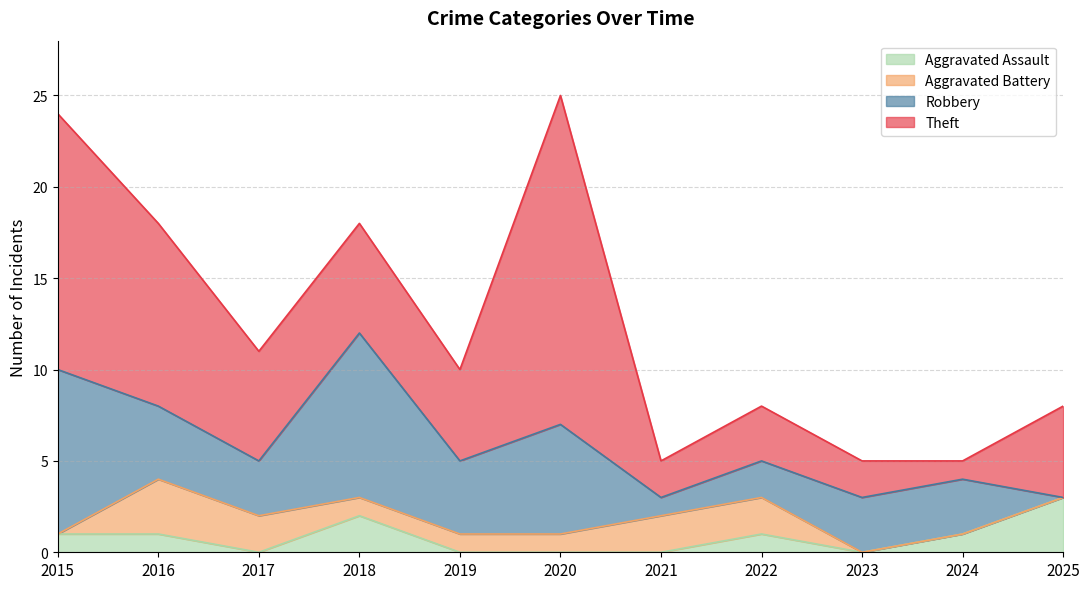

Reading left to right, list all the values displayed in this chart.

Aggravated Assault: 1	1	0	2	0	0	0	1	0	1	3
Aggravated Battery: 0	3	2	1	1	1	2	2	0	0	0
Robbery: 9	4	3	9	4	6	1	2	3	3	0
Theft: 14	10	6	6	5	18	2	3	2	1	5